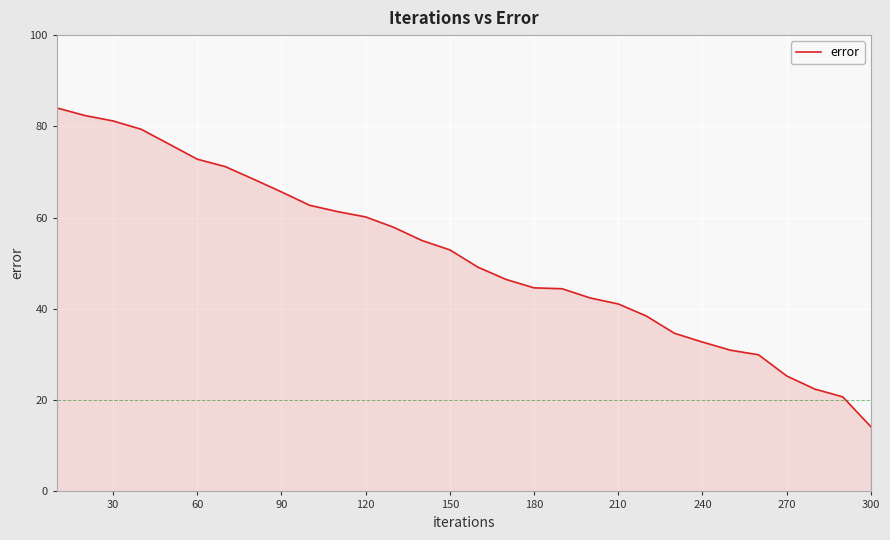

What is the greatest value displayed?

84.0